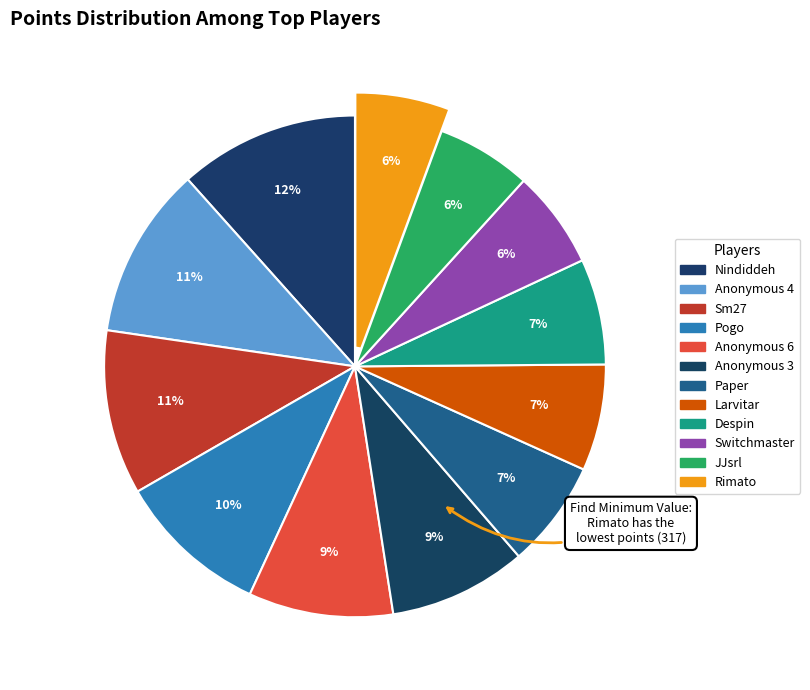

Is it true that Nindiddeh is 2% of the pie?

False